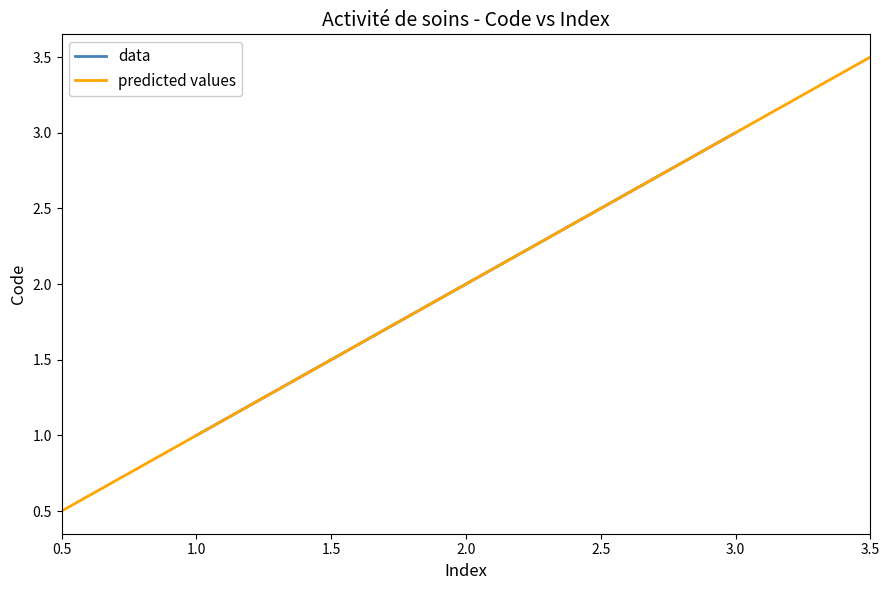

What is the minimum value shown in the chart?

1